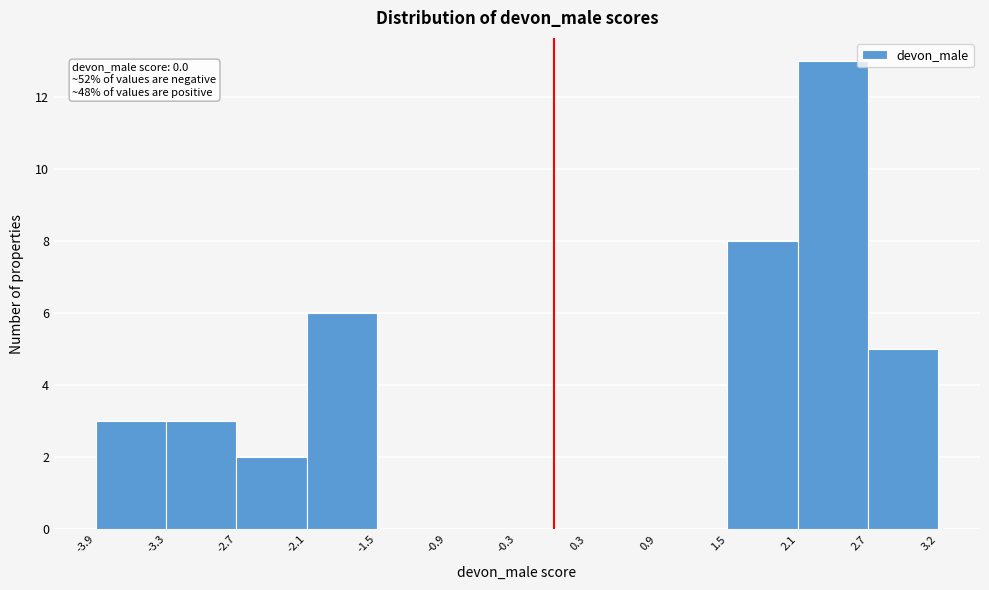

Which range on the x-axis has the tallest bar?

2.1 to 2.7